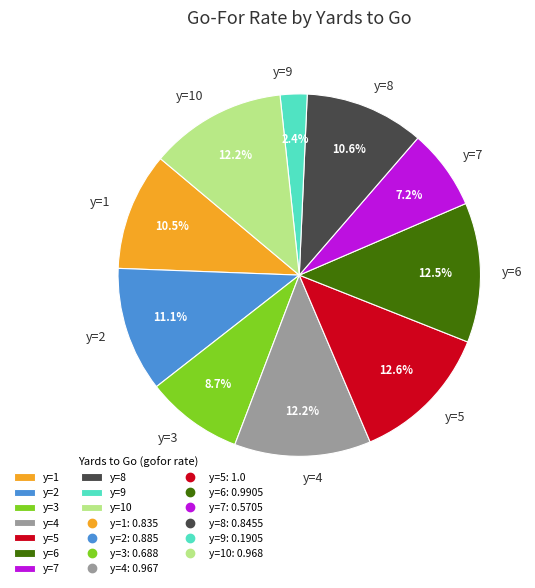

True or false: y=7 accounts for 1% of the total.

False